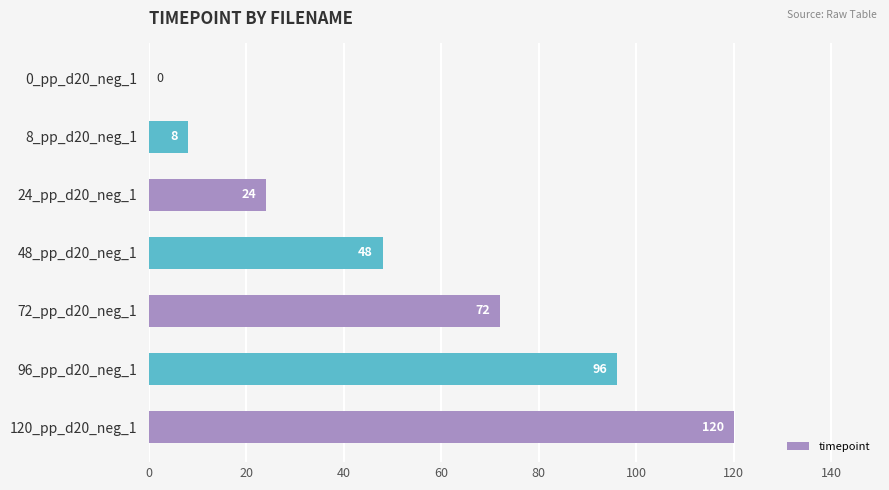

What is the average value?

53